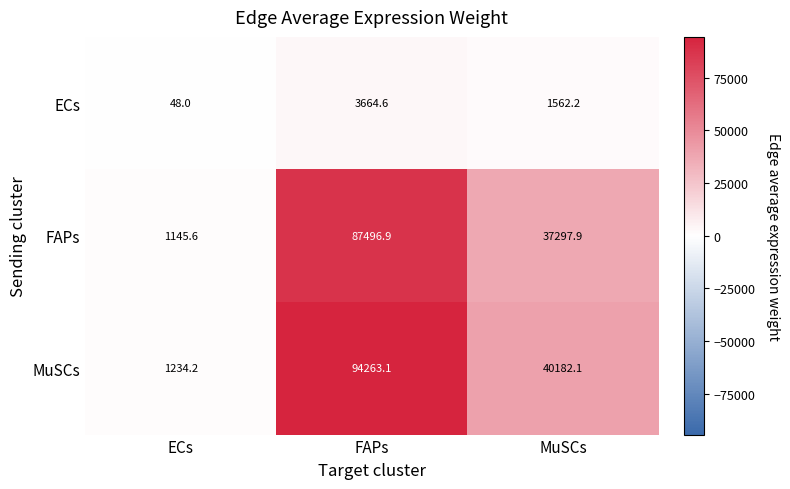

What is the average value of the ECs series?

1758.3